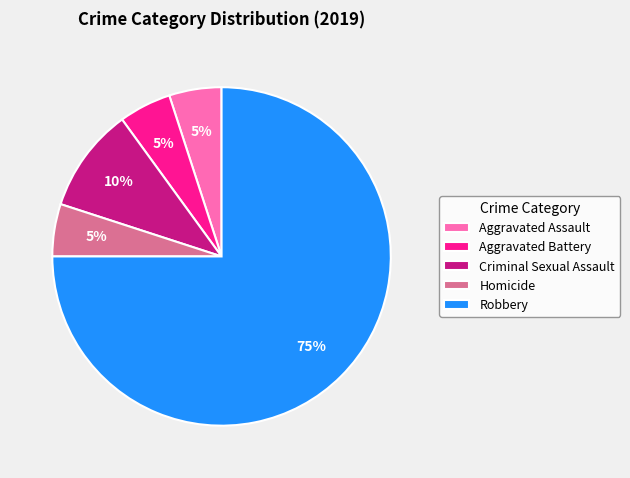

To the nearest percent, what is the combined percentage of Aggravated Battery and Aggravated Assault?

10%